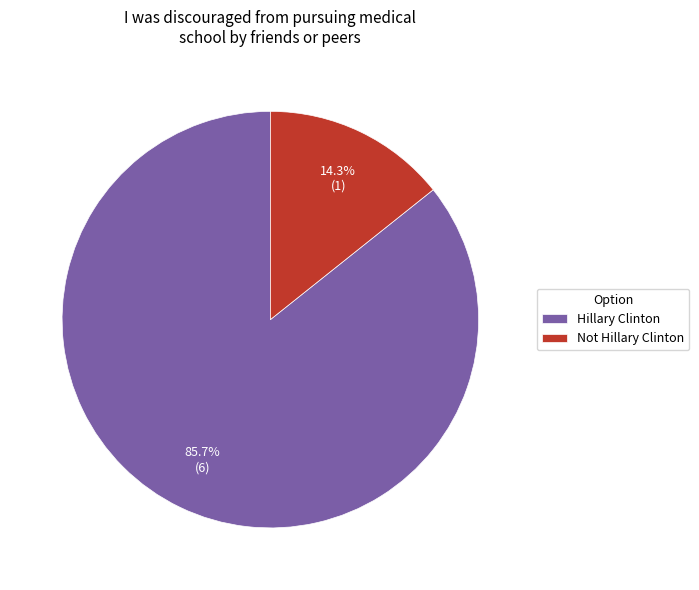

How many slices are in this pie chart?

2